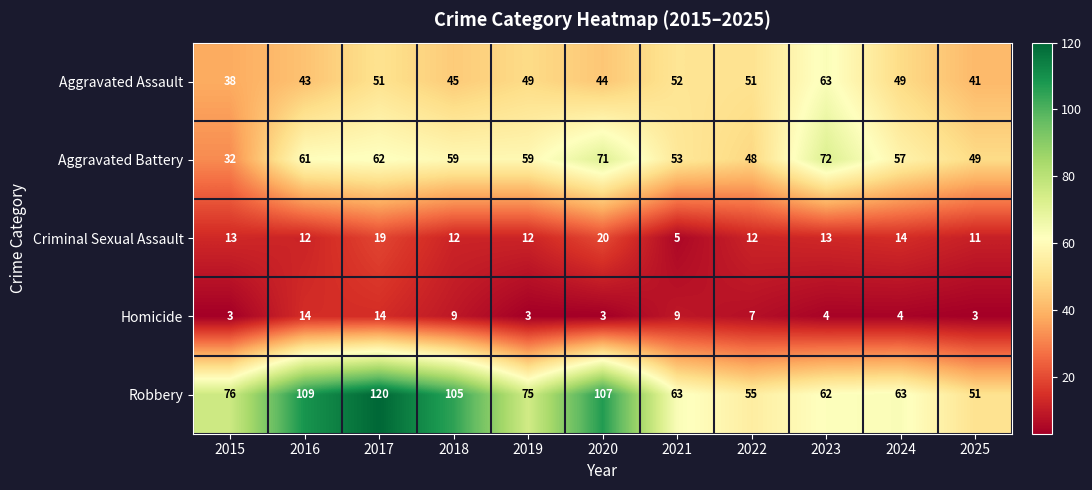

List the series in order of their peak value, highest first.

Robbery, Aggravated Battery, Aggravated Assault, Criminal Sexual Assault, Homicide